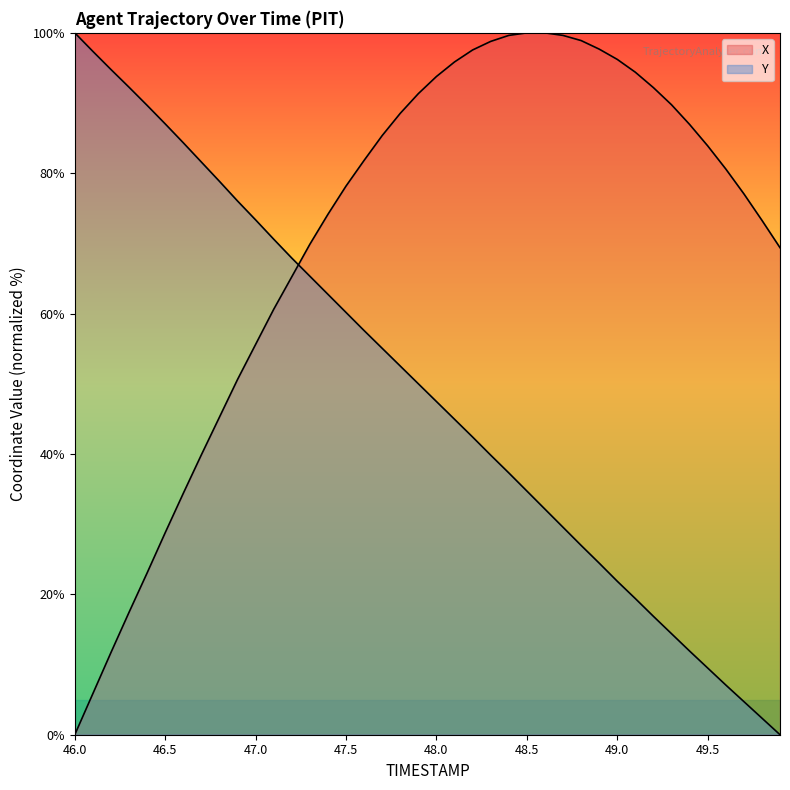

At how many categories does at least one series exceed 19?

40